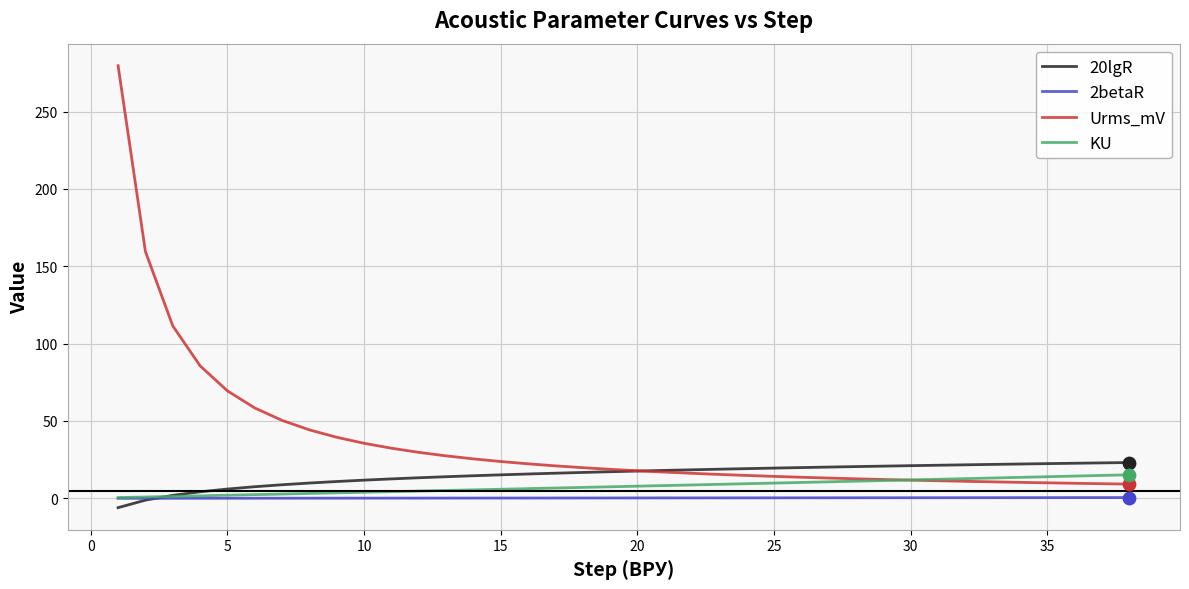

Which series has the largest total across all categories?

Urms_mV